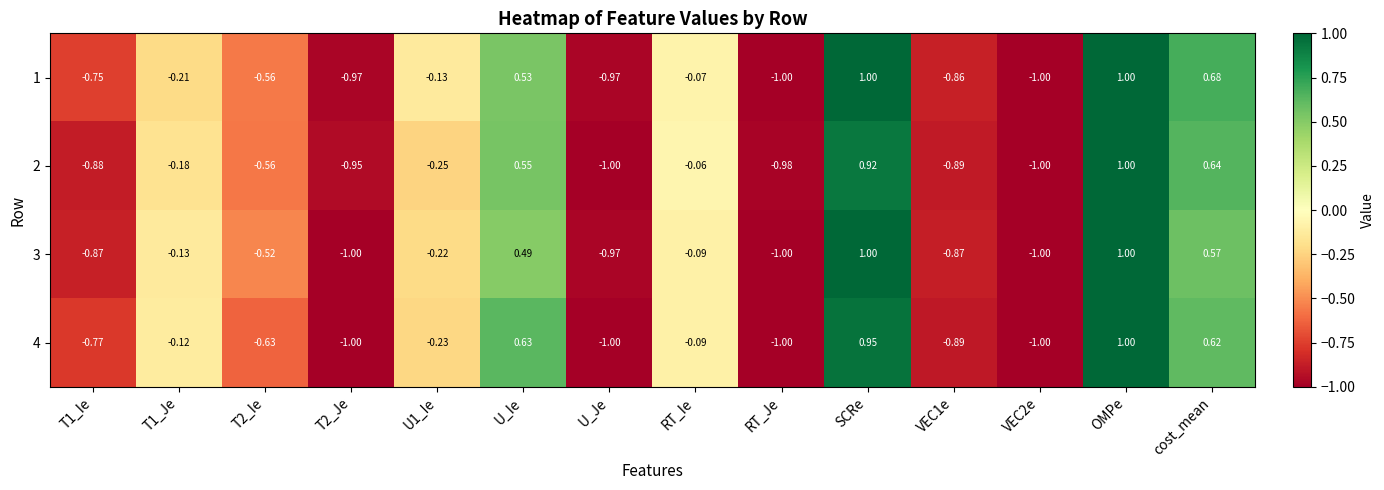

At which label does 3 first exceed 0?

U_Ie